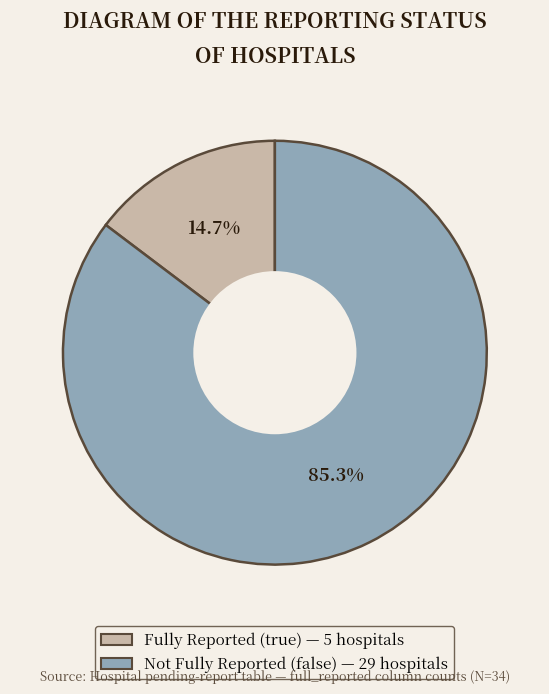

Does any single category account for the majority?

Yes